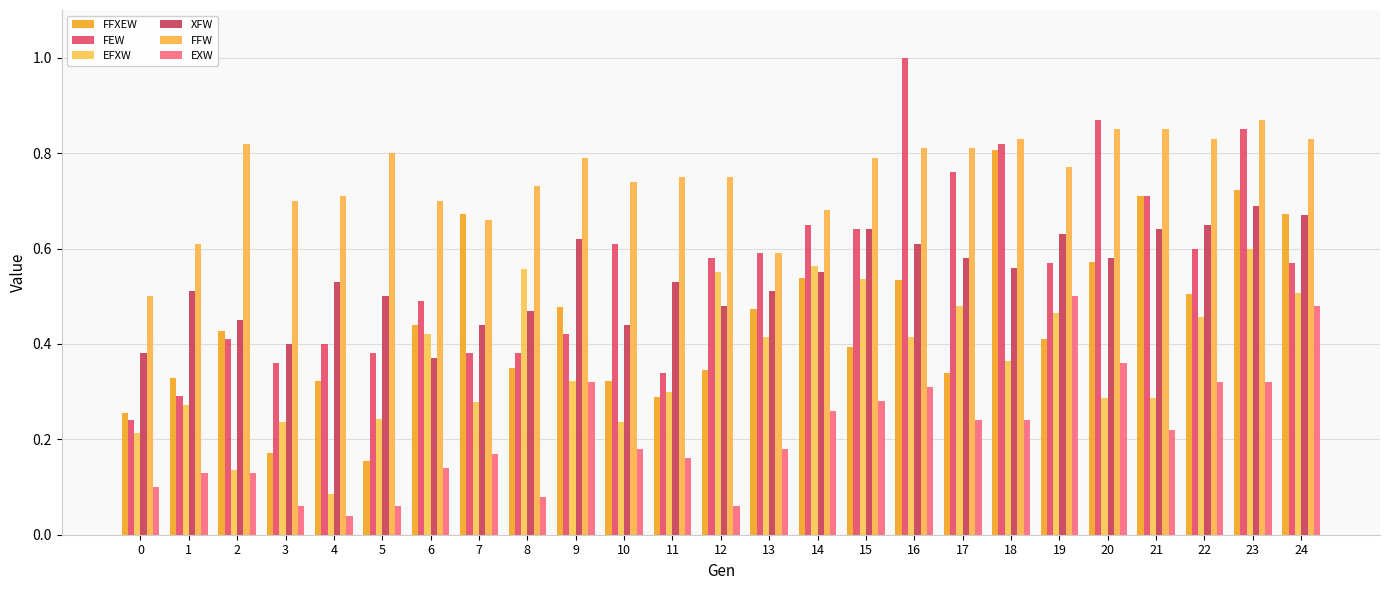

What are all the series names shown in the legend?

FFXEW, FEW, EFXW, XFW, FFW, EXW